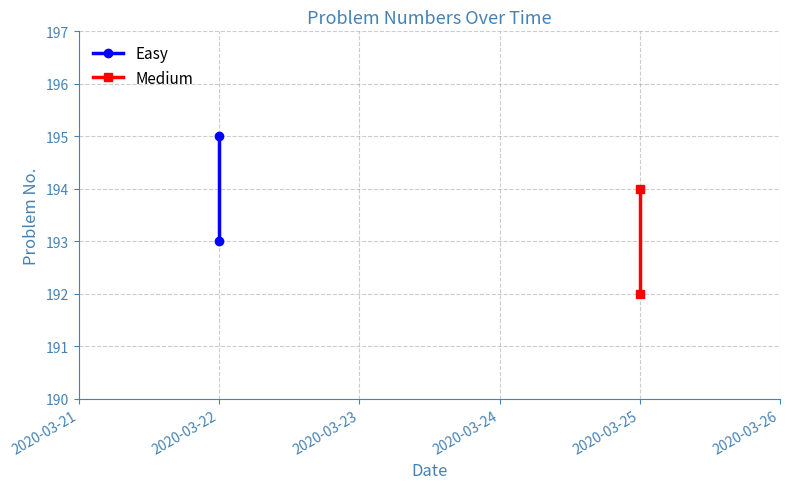

What is the value of the Medium point at the 2nd from the left?

194